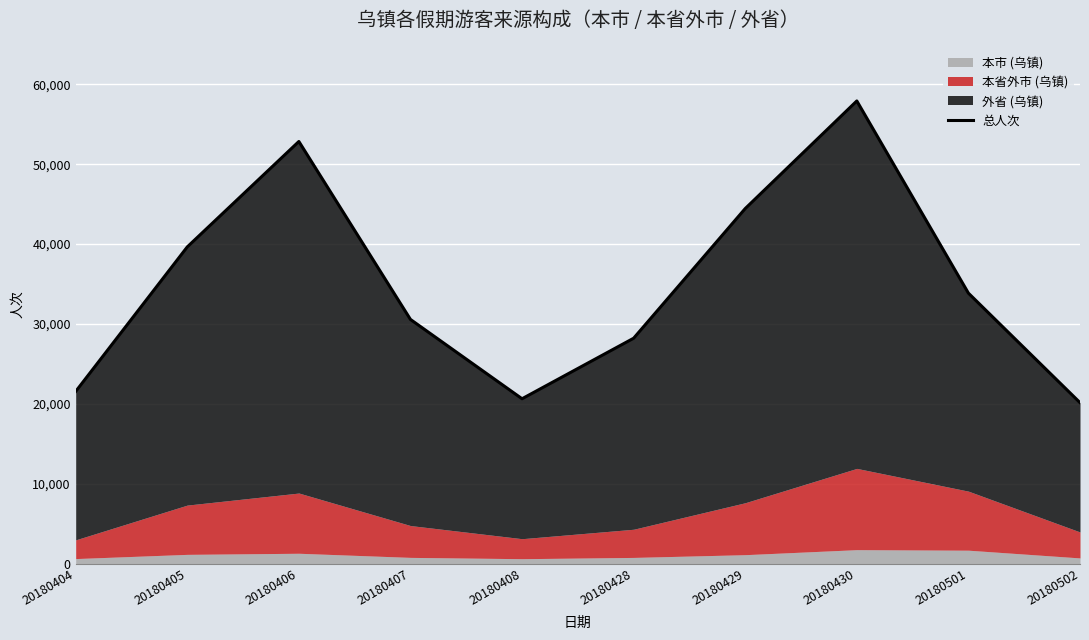

How many data points are less than 33858?

5